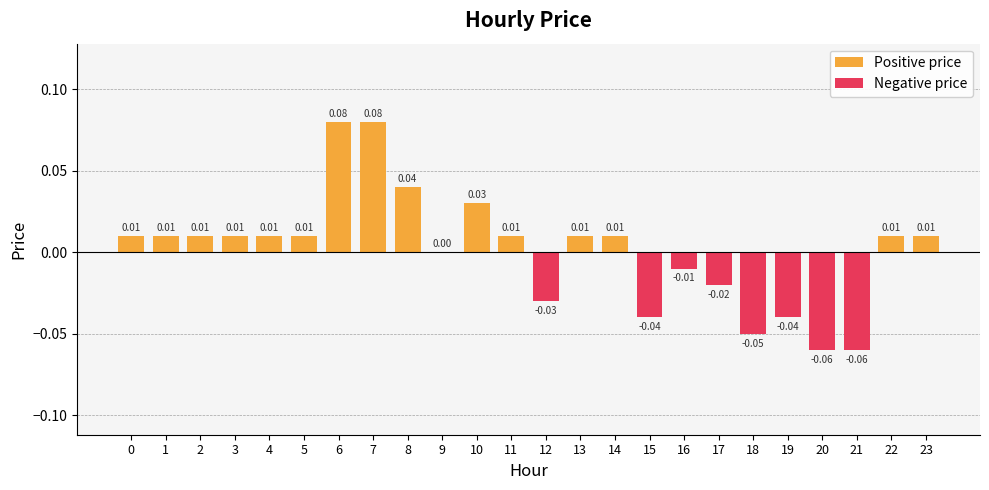

Between 18 and 11, which is larger?

11